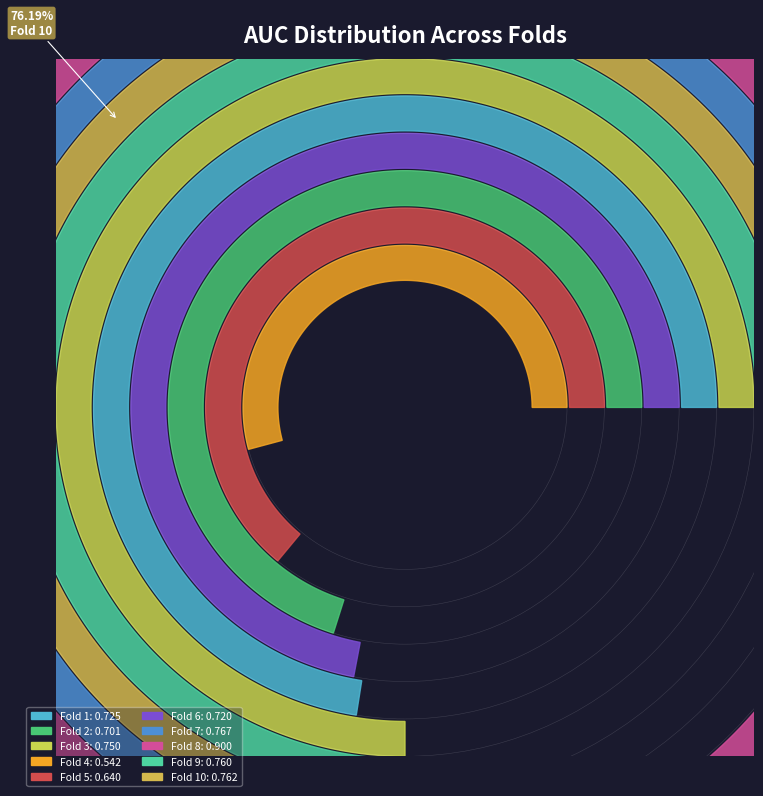

To the nearest percent, what is the average slice percentage?

10%